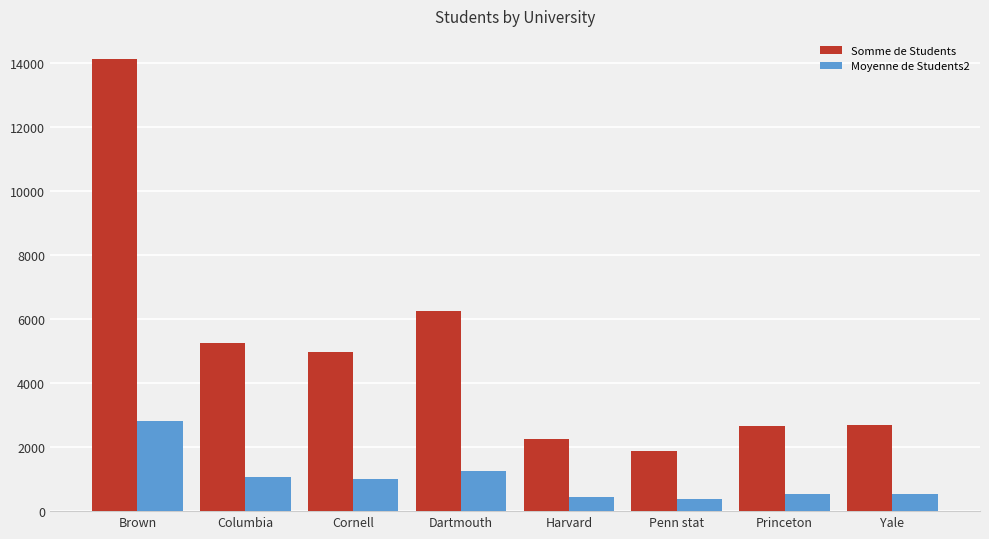

Is the value of Moyenne de Students2 at Dartmouth greater than the value of Somme de Students at Yale?

No